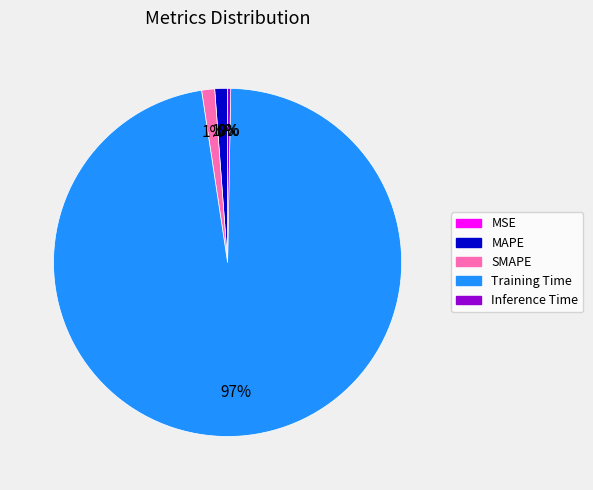

Do Inference Time and MAPE together represent more than half of the pie?

No